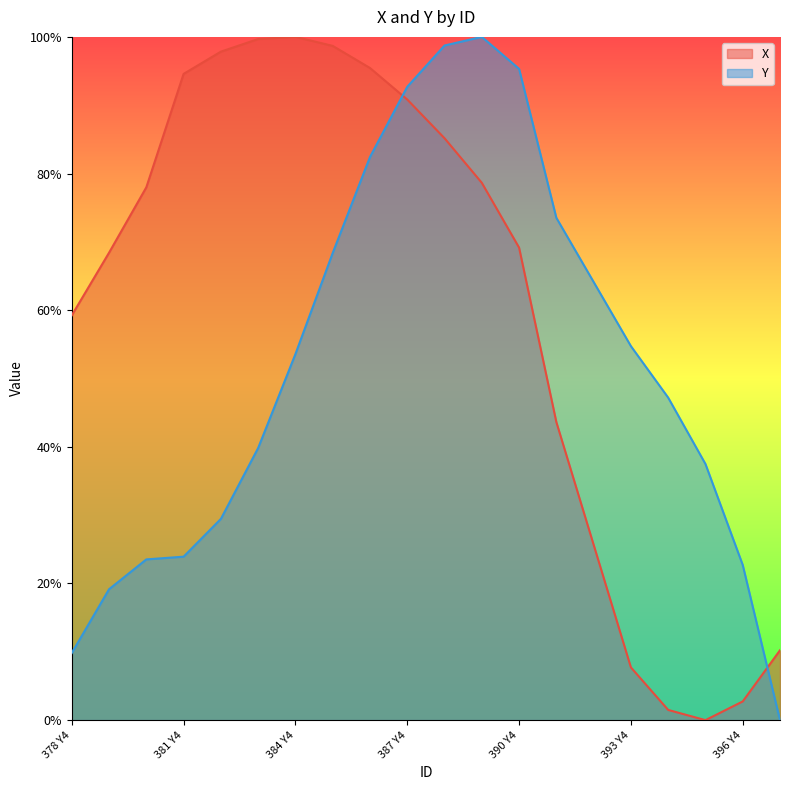

True or false: X and Y cross at least once.

True